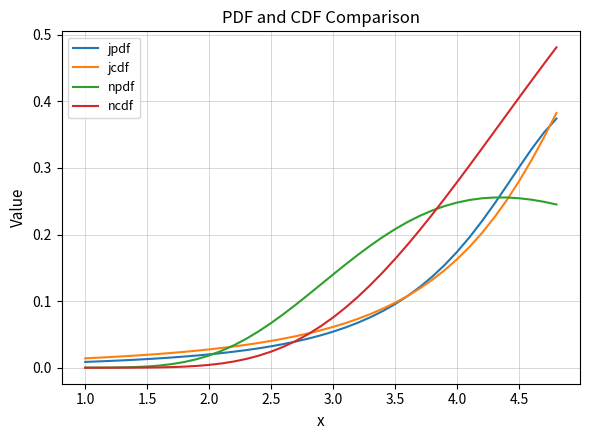

Which series has the widest spread of values?

ncdf